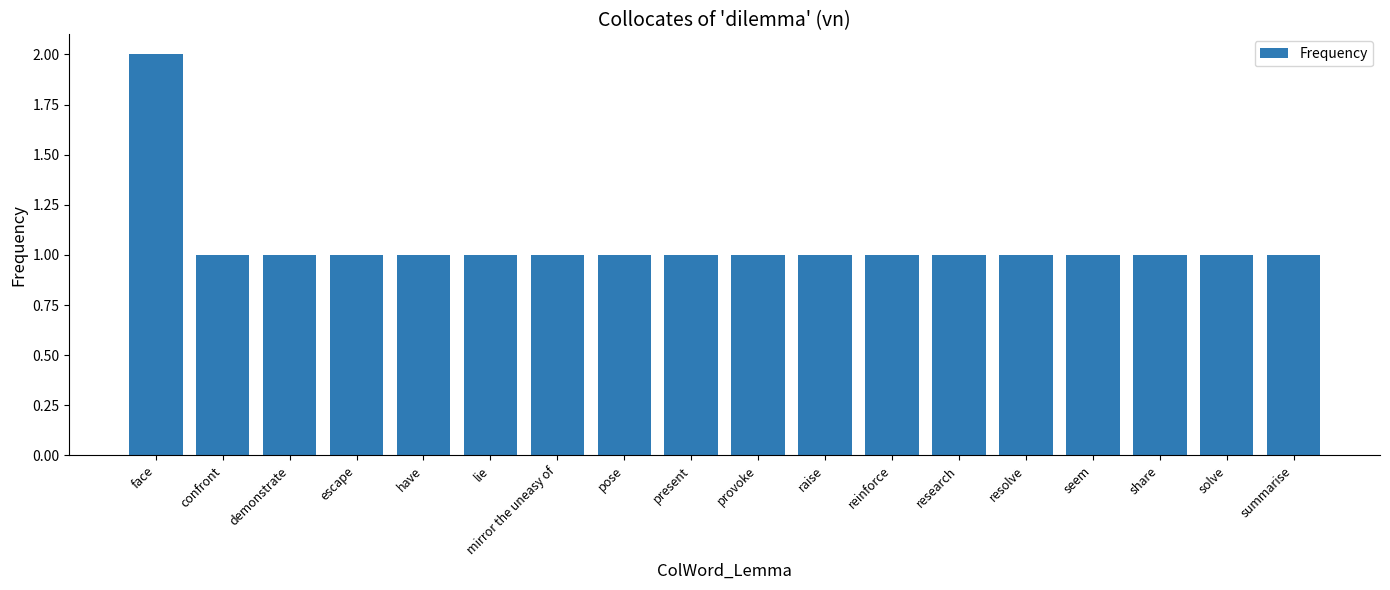

Reading left to right, list all the values displayed in this chart.

2	1	1	1	1	1	1	1	1	1	1	1	1	1	1	1	1	1